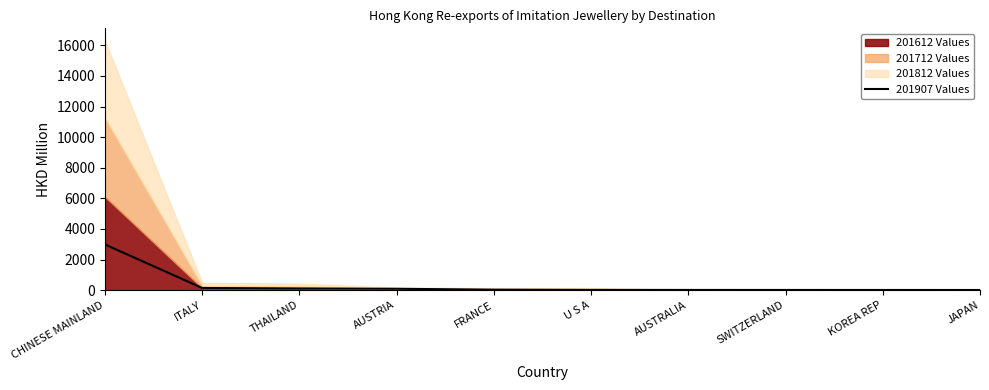

Rank the categories by value from lowest to highest.

JAPAN, KOREA REP, SWITZERLAND, AUSTRALIA, U S A, FRANCE, AUSTRIA, THAILAND, ITALY, CHINESE MAINLAND